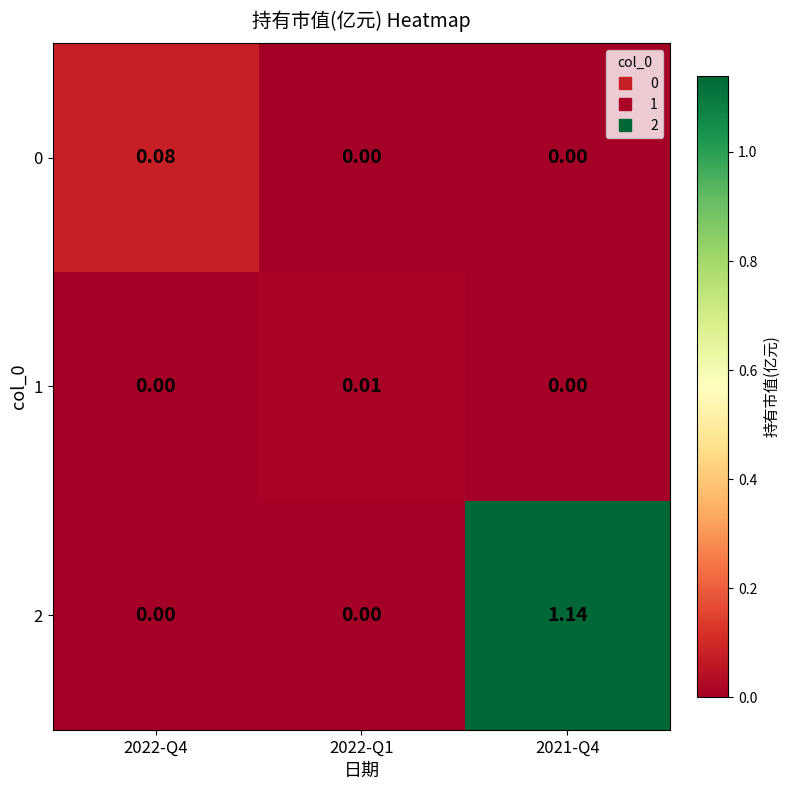

Which series has the largest total across all categories?

2